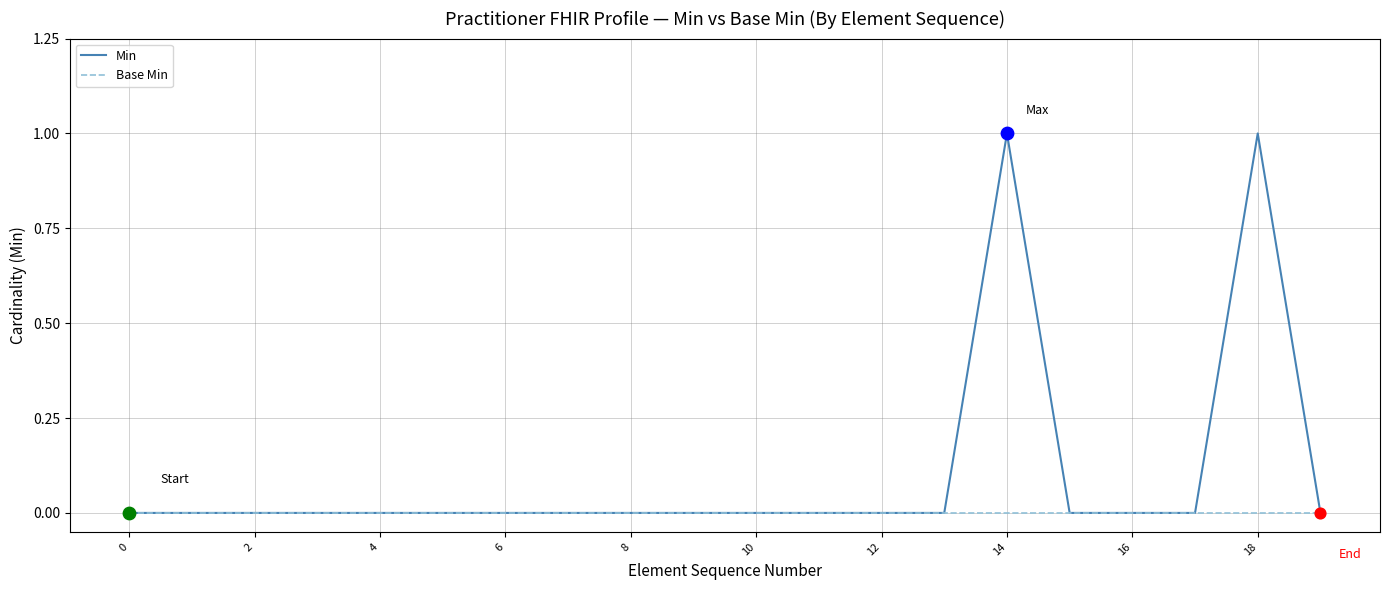

Which series has the largest total across all categories?

Min